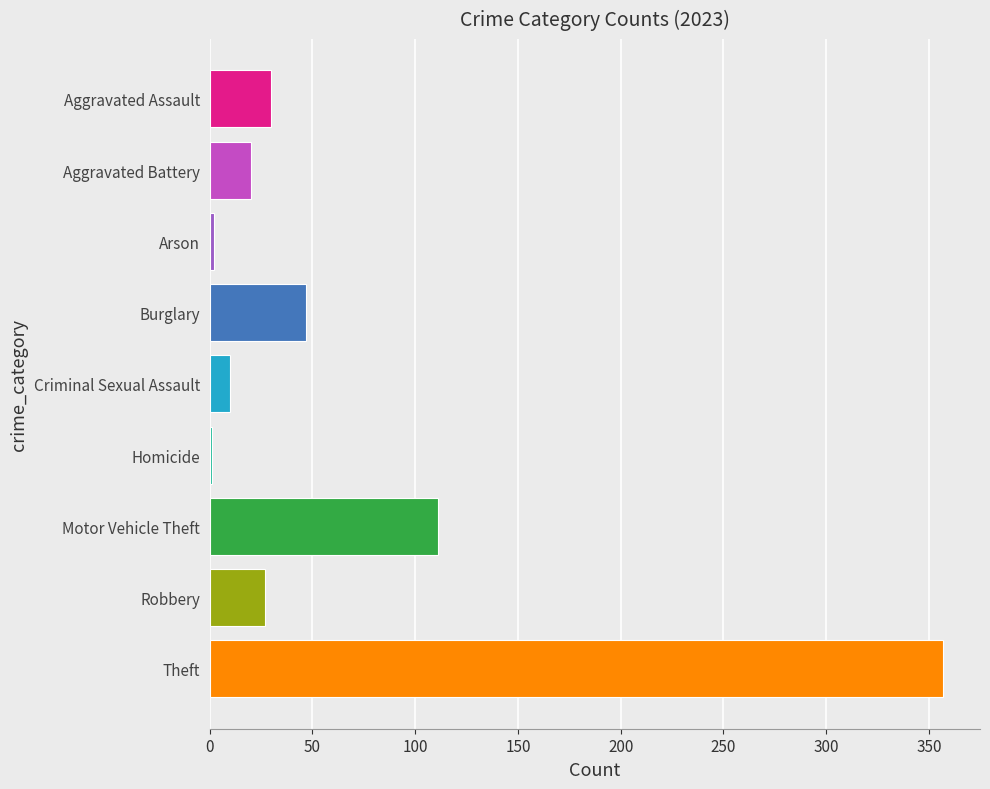

Between Theft and Aggravated Assault, which is larger?

Theft